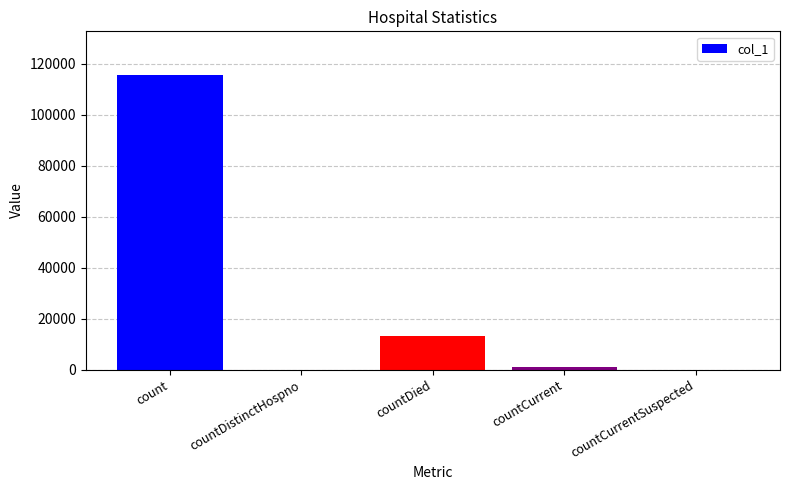

Reading left to right, what are all the values shown in this chart?

115421	0	13356	1170	0